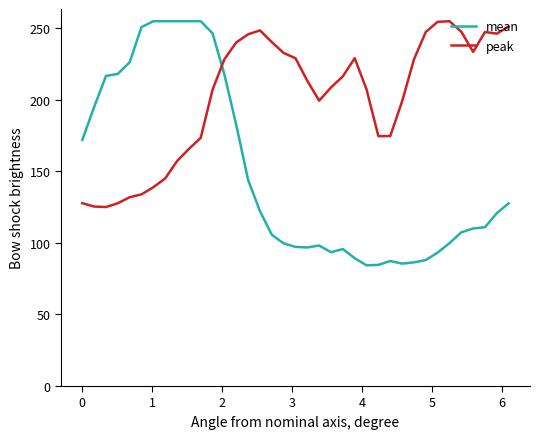

What is the minimum value shown in the chart?

84.3